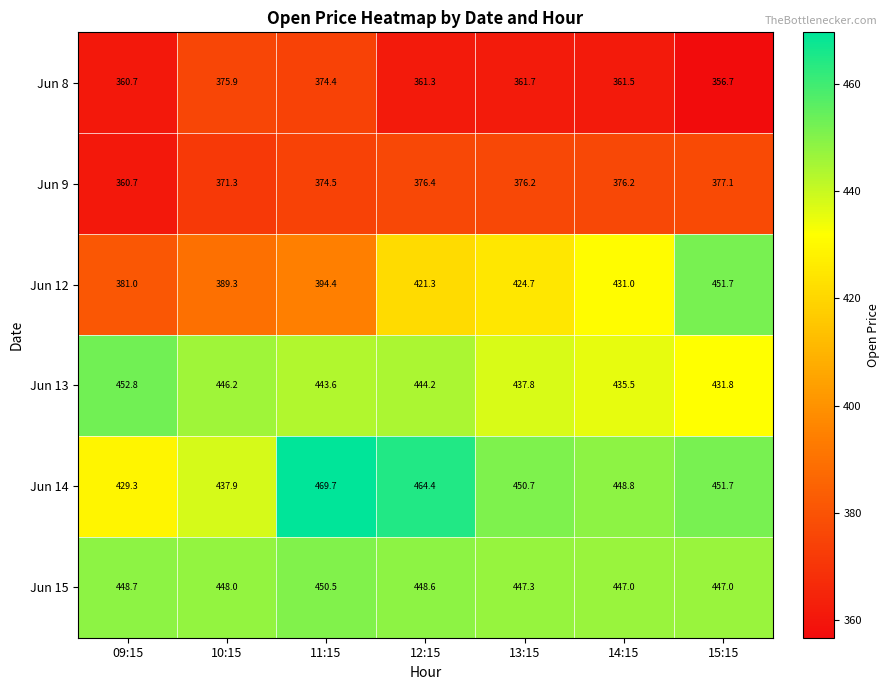

Is it true that Jun 8 equals 374.4 at 11:15?

True